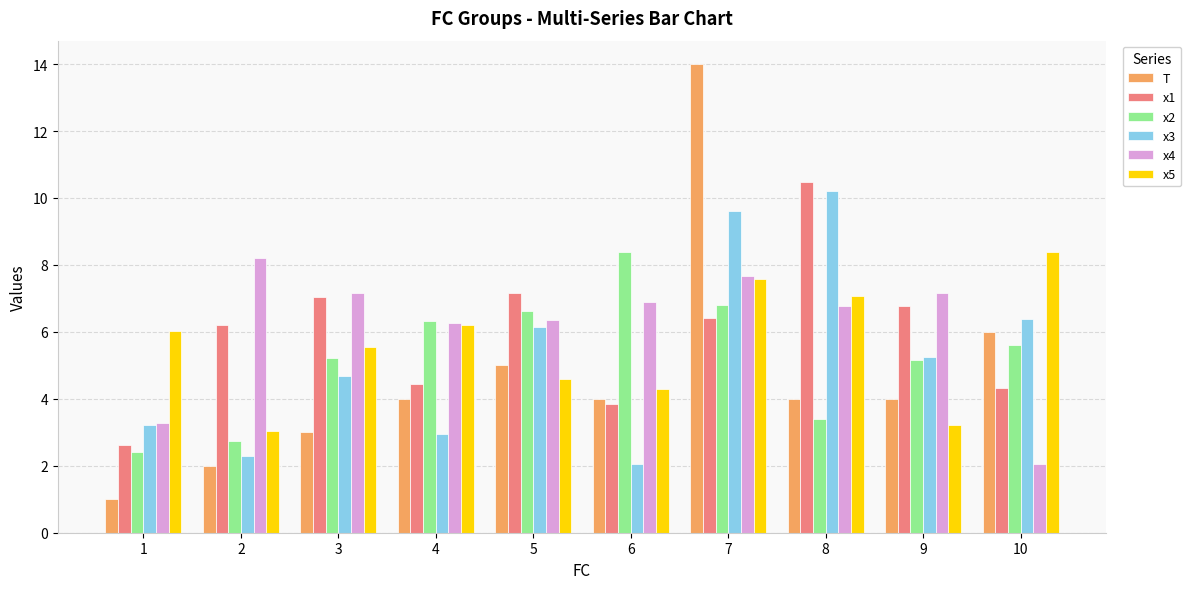

Is it true that T equals 2.0 at 2?

True